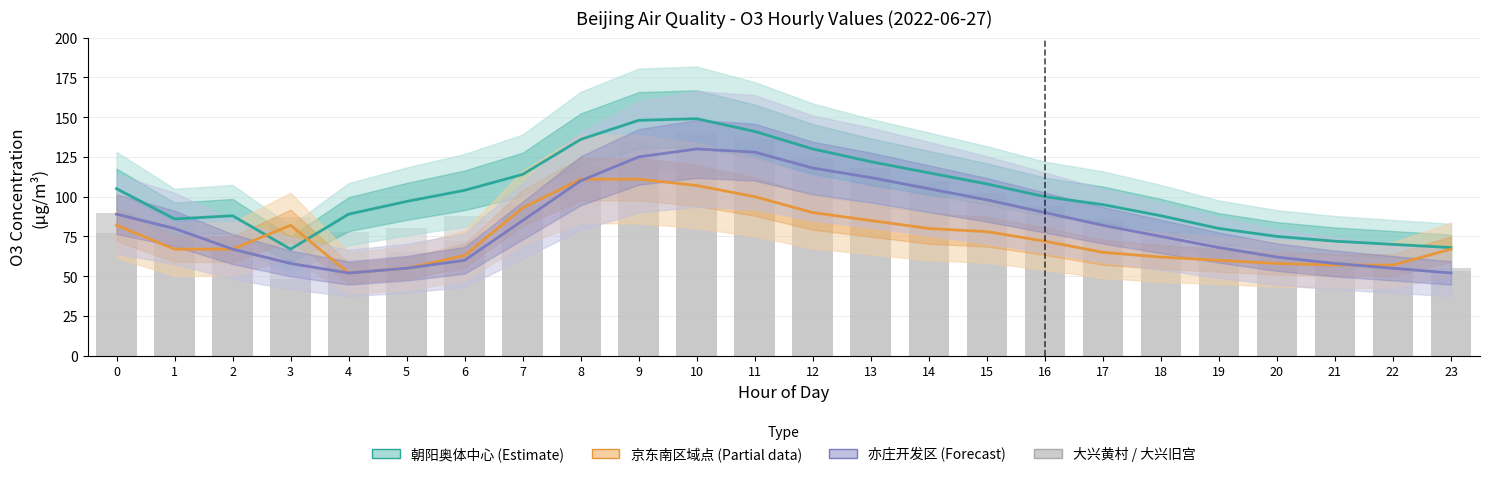

At which label does 京东南区域点 reach its peak?

8